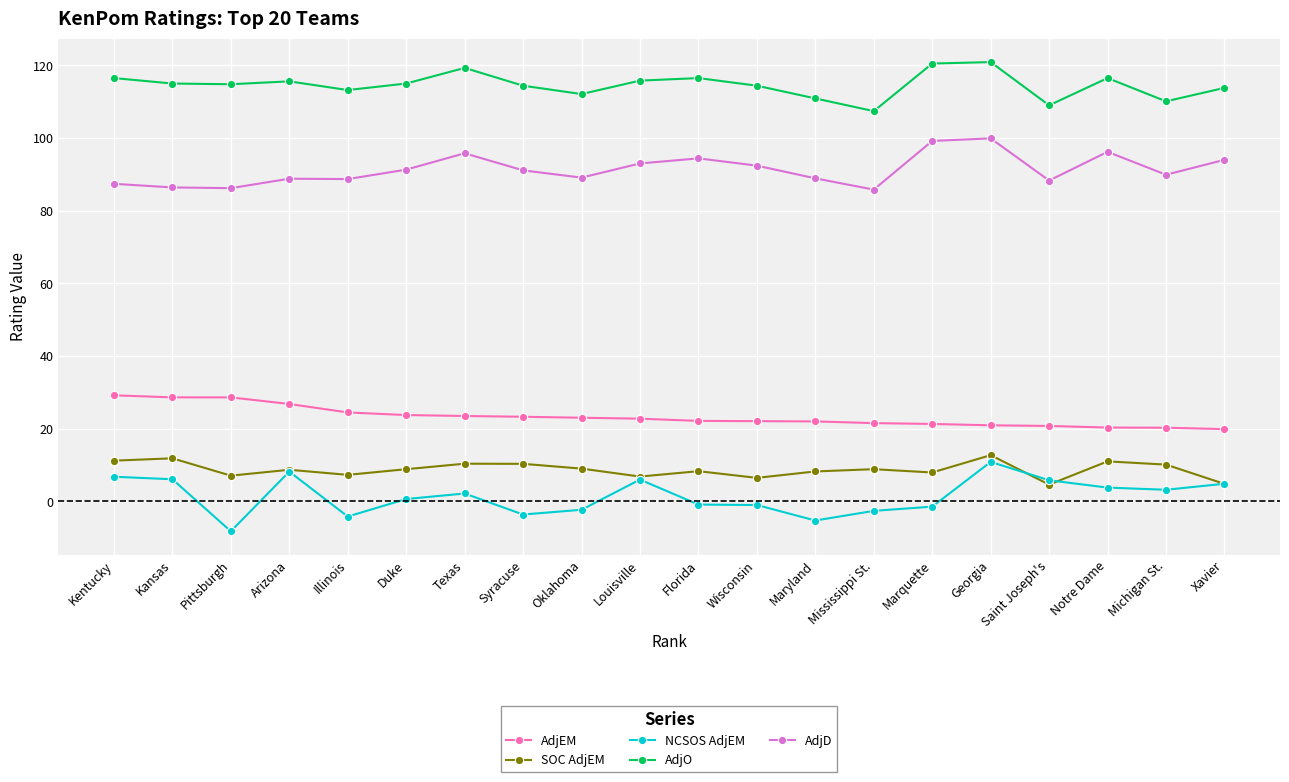

How many negative values does the NCSOS AdjEM series have?

9